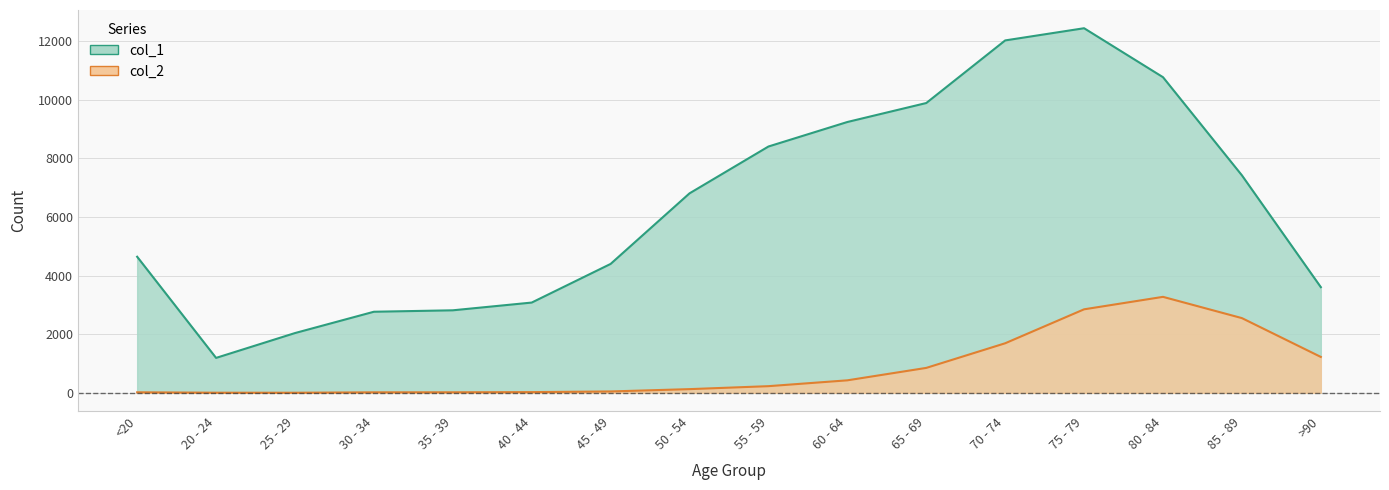

Between 55 - 59 and 40 - 44, which is larger?

55 - 59